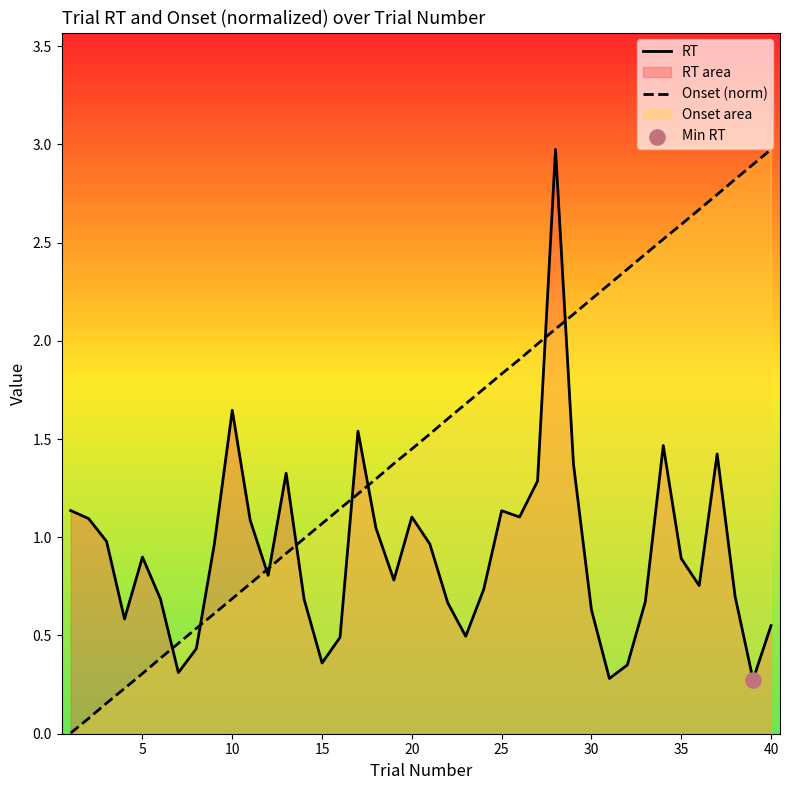

What are all the series names shown in the legend?

RT, Onset (norm)